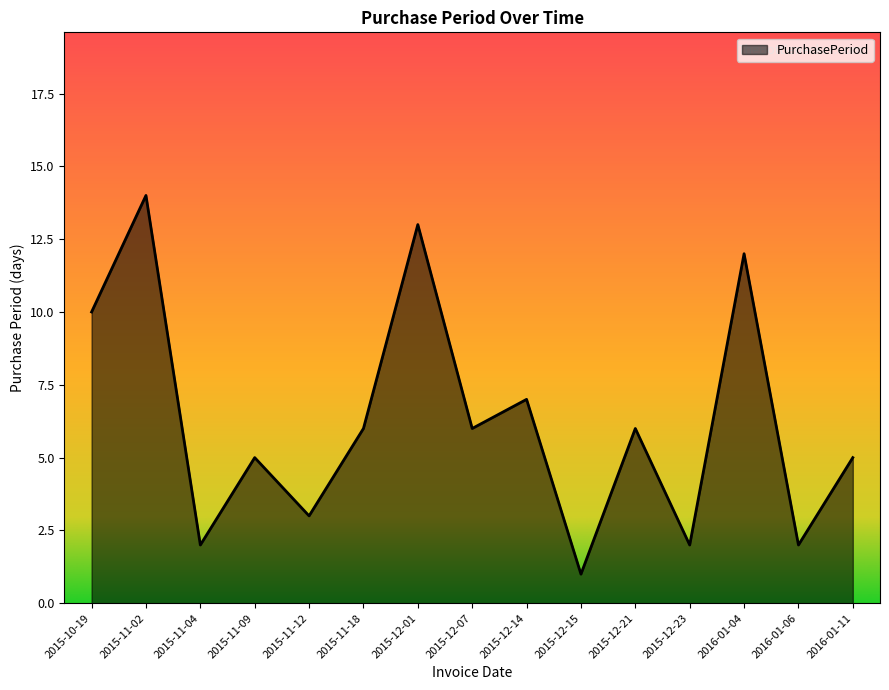

What is the sum of all values?

94